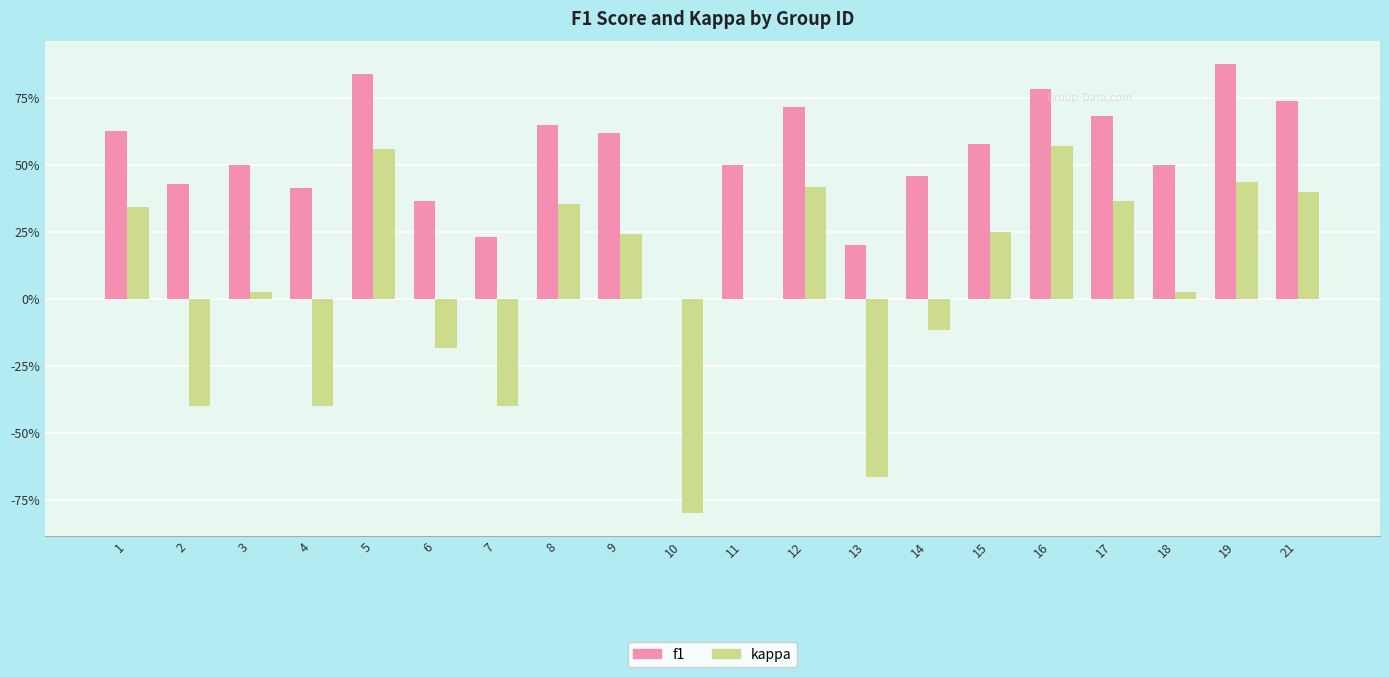

Reading left to right, transcribe all the data shown in this chart.

f1: 1=0.6	2=0.4	3=0.5	4=0.4	5=0.8	6=0.4	7=0.2	8=0.6	9=0.6	10=0.0	11=0.5	12=0.7	13=0.2	14=0.5	15=0.6	16=0.8	17=0.7	18=0.5	19=0.9	21=0.7
kappa: 1=0.3	2=-0.4	3=0.0	4=-0.4	5=0.6	6=-0.2	7=-0.4	8=0.4	9=0.2	10=-0.8	11=0.0	12=0.4	13=-0.7	14=-0.1	15=0.3	16=0.6	17=0.4	18=0.0	19=0.4	21=0.4